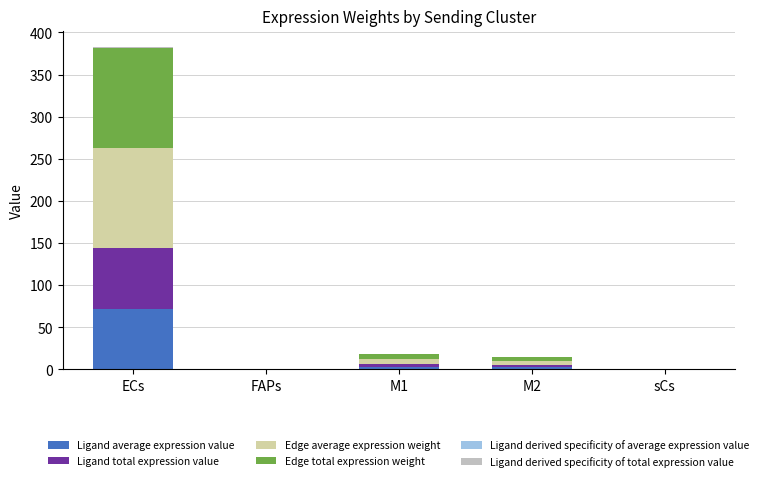

Does the chart contain stacked bars?

Yes